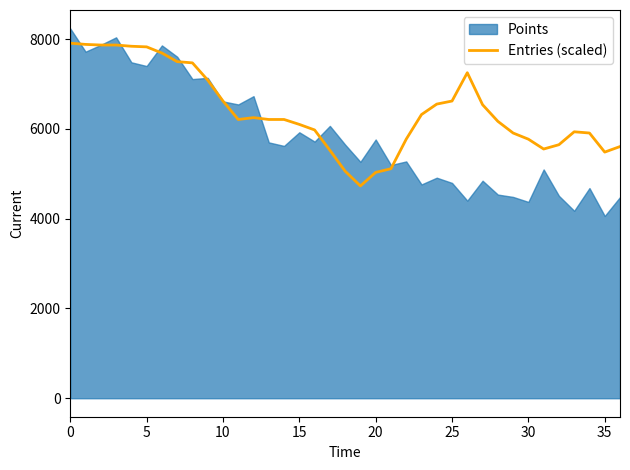

What value does the data have at 14?

6208.4